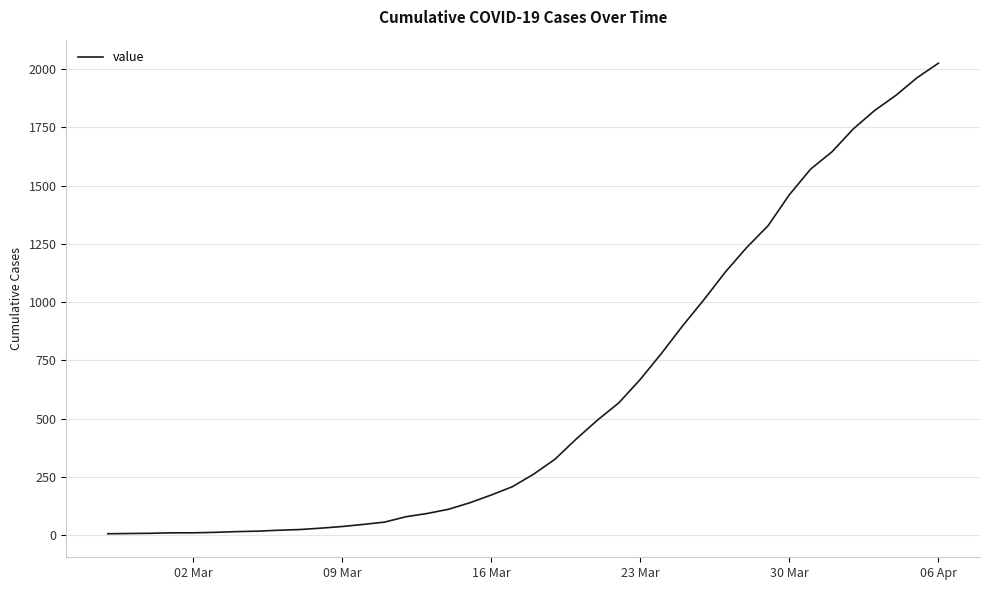

What is the difference between the second highest and minimum values?

1956